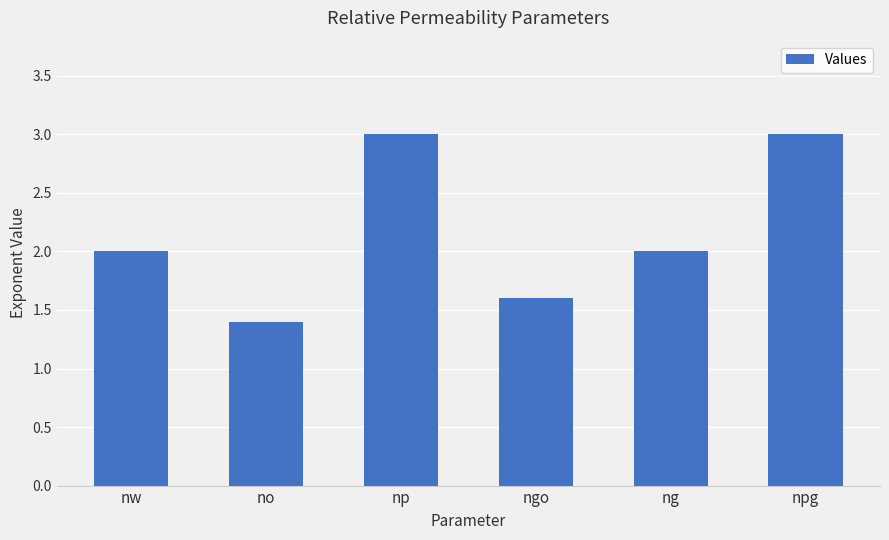

What is the value of the 6th bar from the left?

3.0